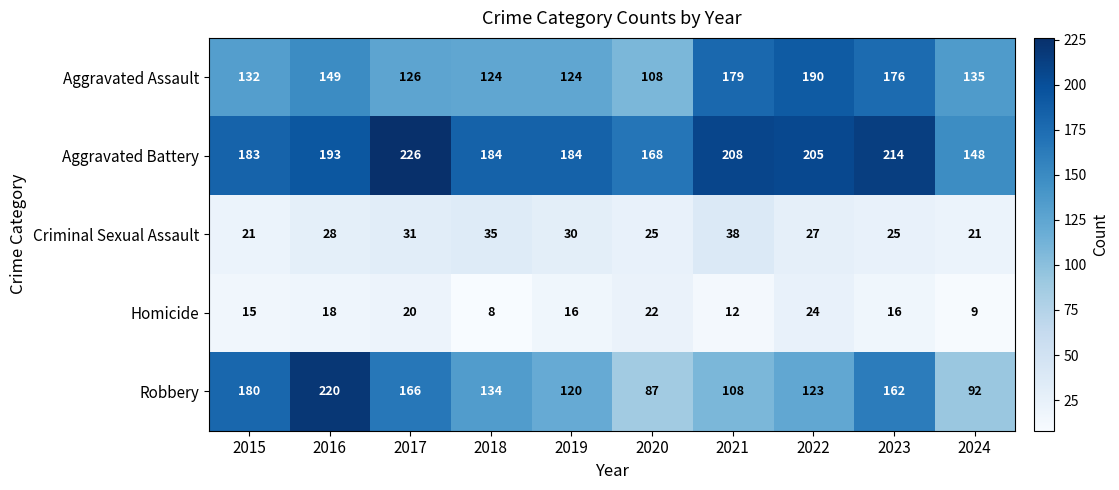

How many distinct data groups are displayed?

5